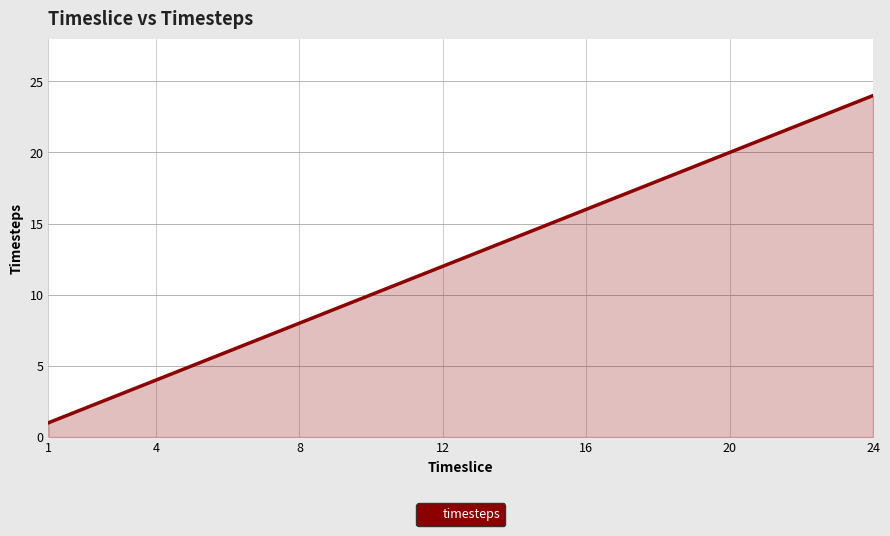

What is the maximum value shown in the chart?

24